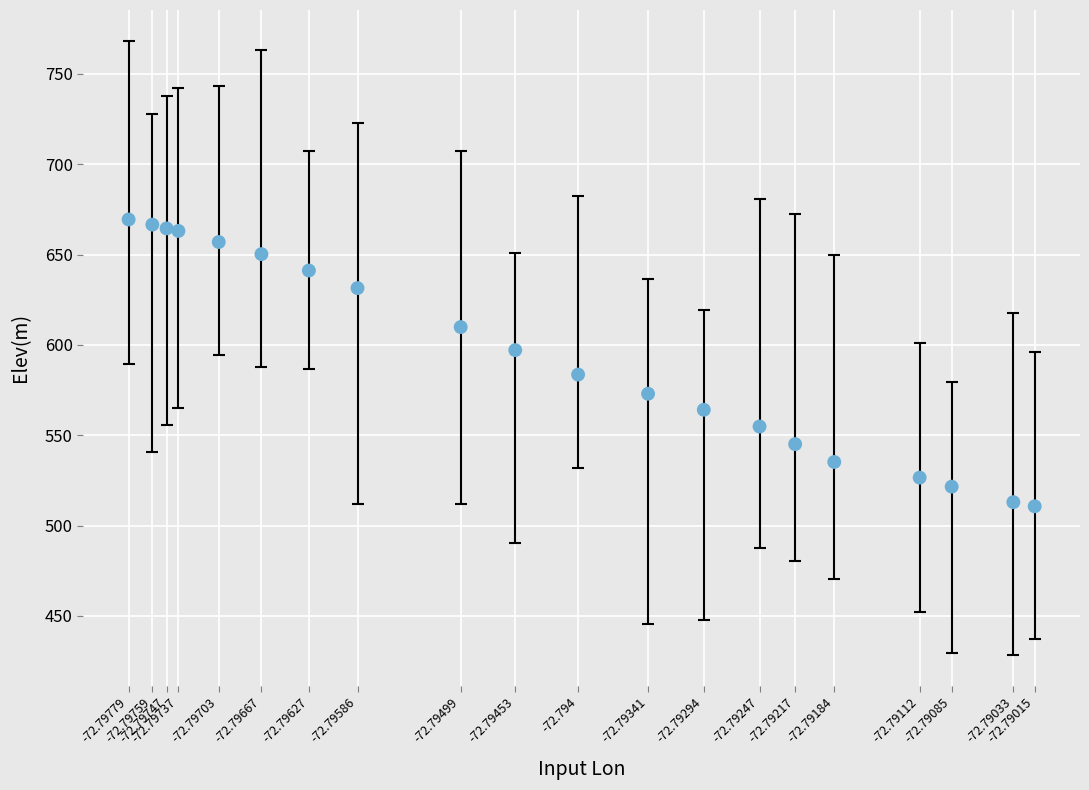

What is the range of Y values (max minus min)?

158.7